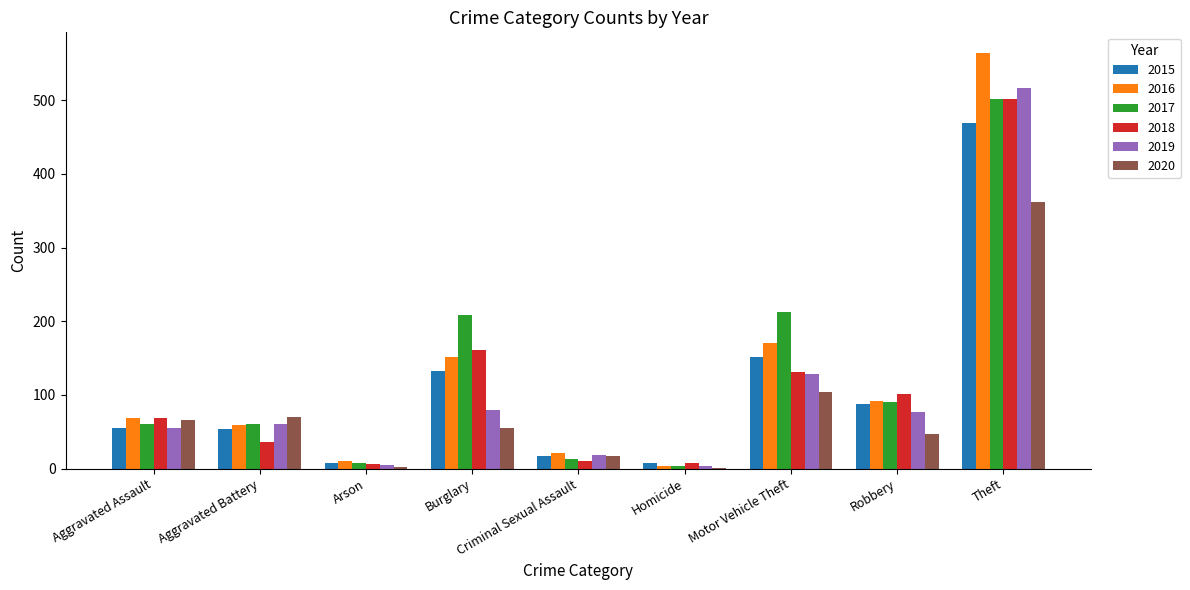

What is the highest value of the 2016 series?

564